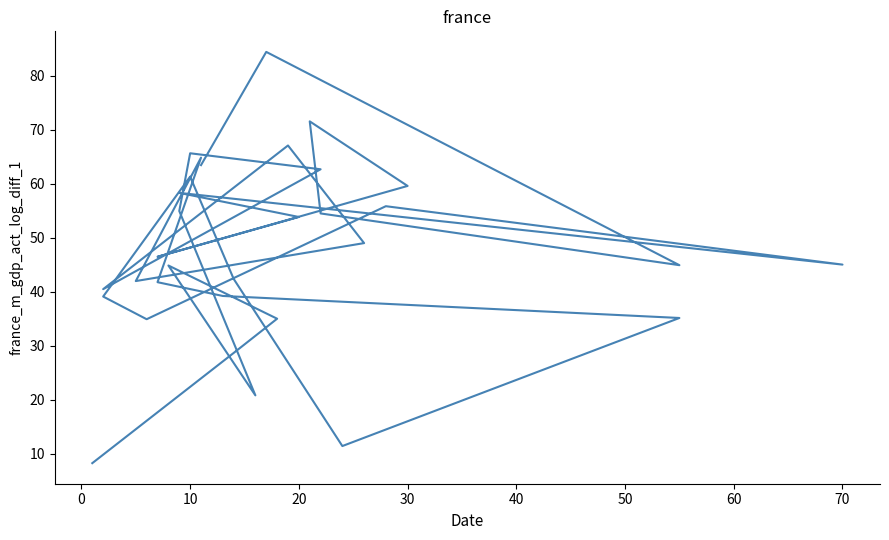

How many data points are above 46?

16